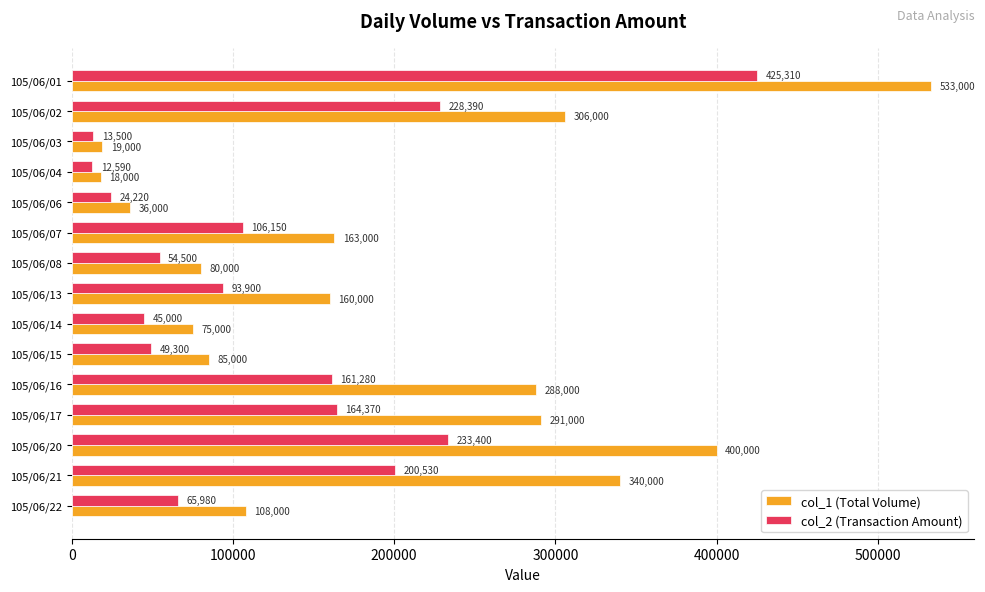

The value of col_2 (Transaction Amount) at 105/06/22 is 65980. True or false?

True